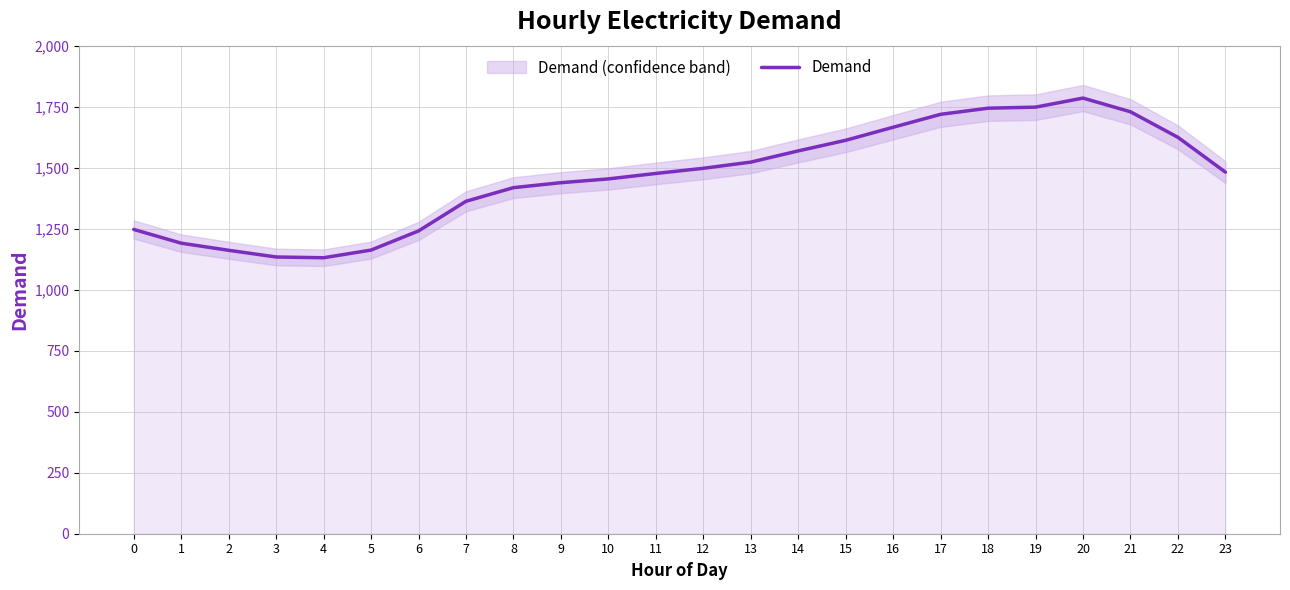

Which has a higher value, 1 or 23?

23